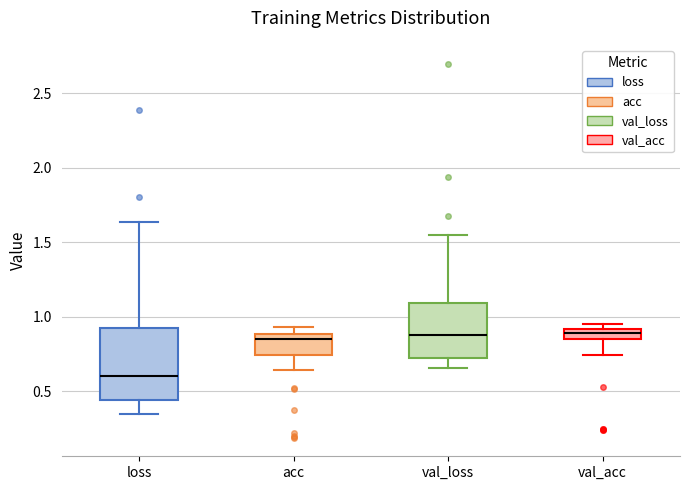

Where does the upper whisker of the box for val_loss end on the y-axis? The values are not printed on the chart, so give them approximately, as read against the axis.

1.55